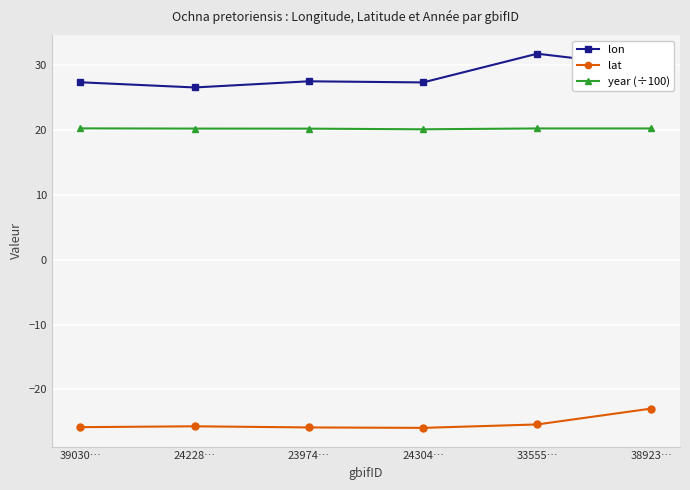

List the series in order of their peak value, lowest first.

lat, year (÷100), lon